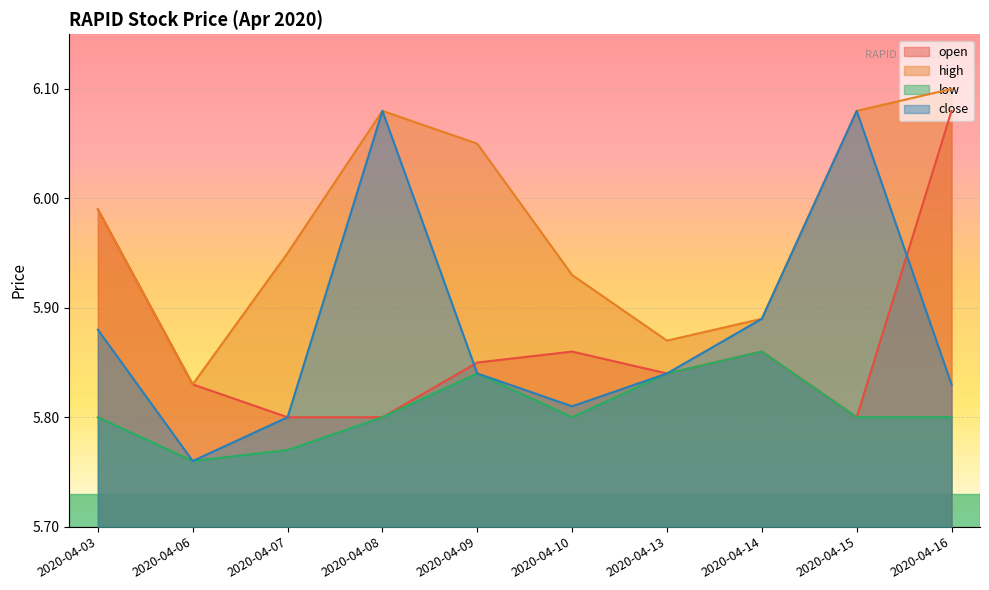

What is the maximum value for low?

5.9